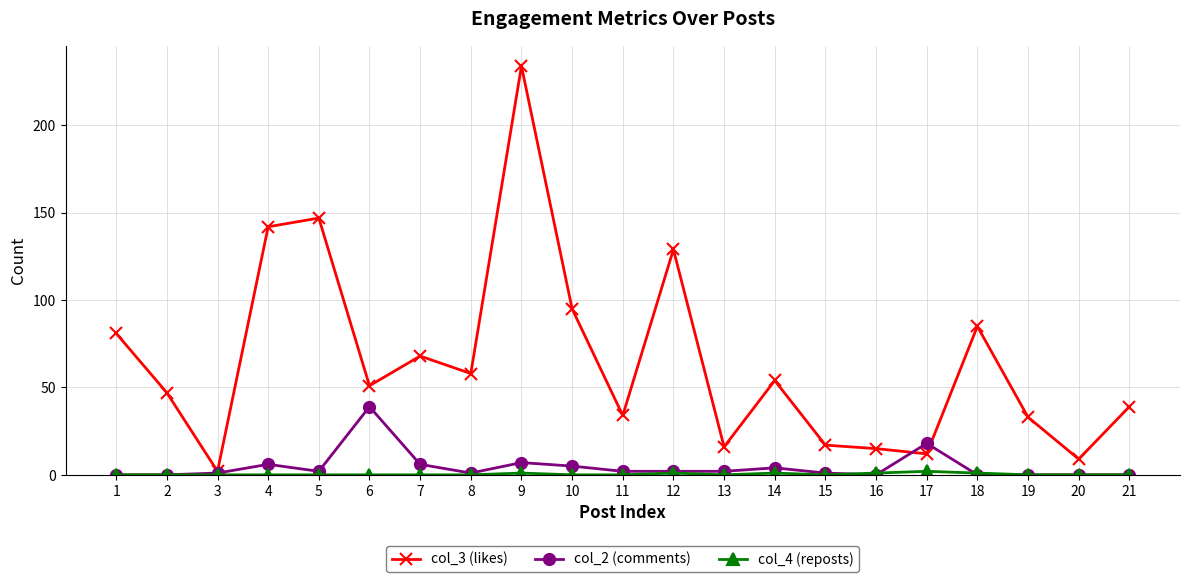

True or false: col_2 (comments) has more than 0 interior local peaks.

True